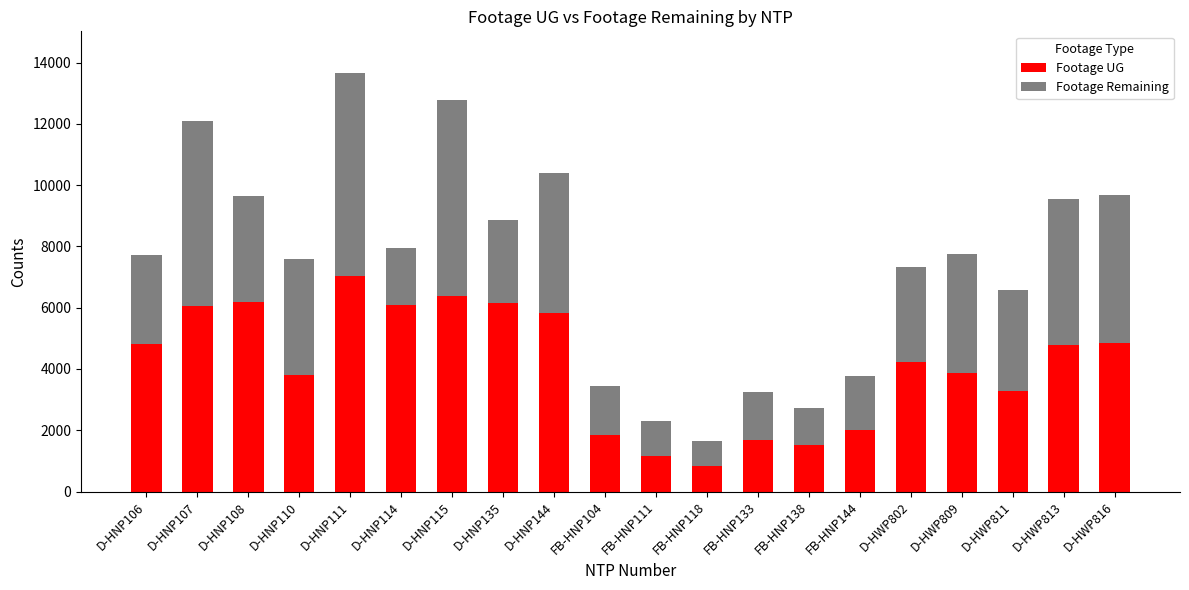

Which category has the lowest value in the Footage UG series?

FB-HNP118